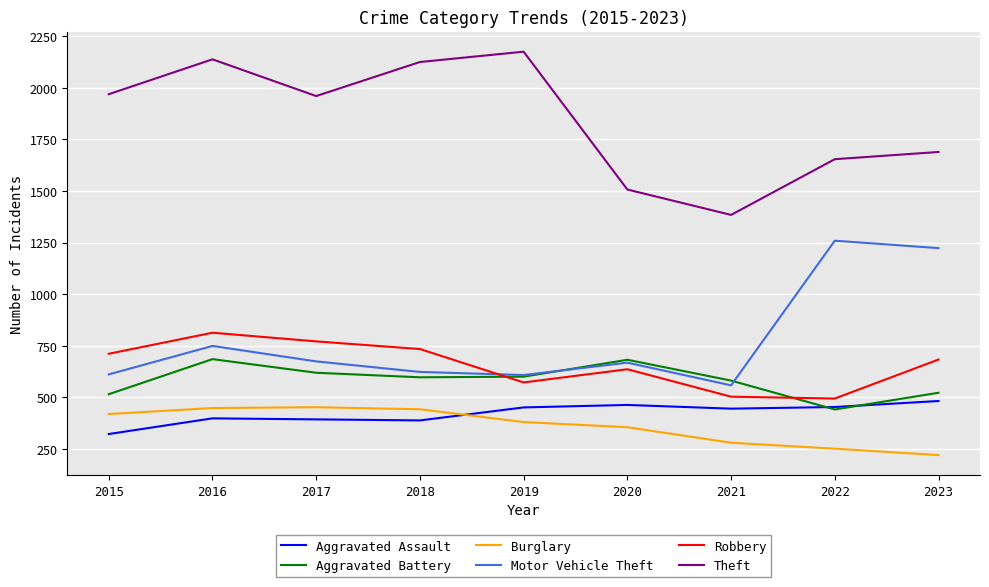

How many times do Robbery and Aggravated Battery cross each other?

2